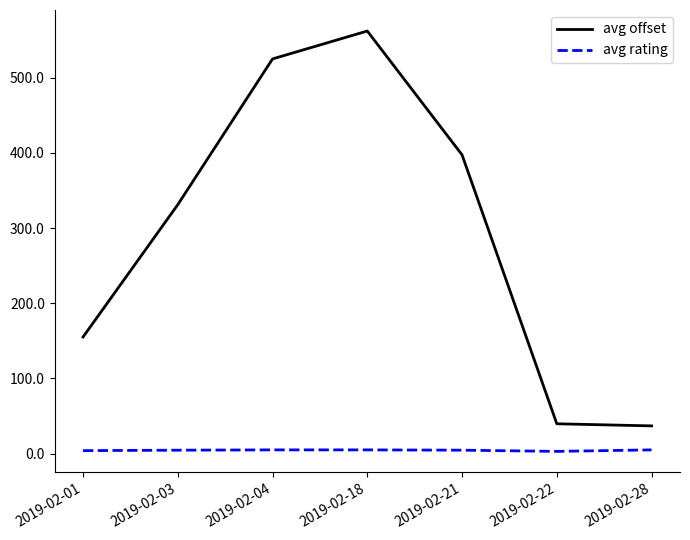

What is the difference between the avg rating values at 2019-02-21 and 2019-02-22?

1.6